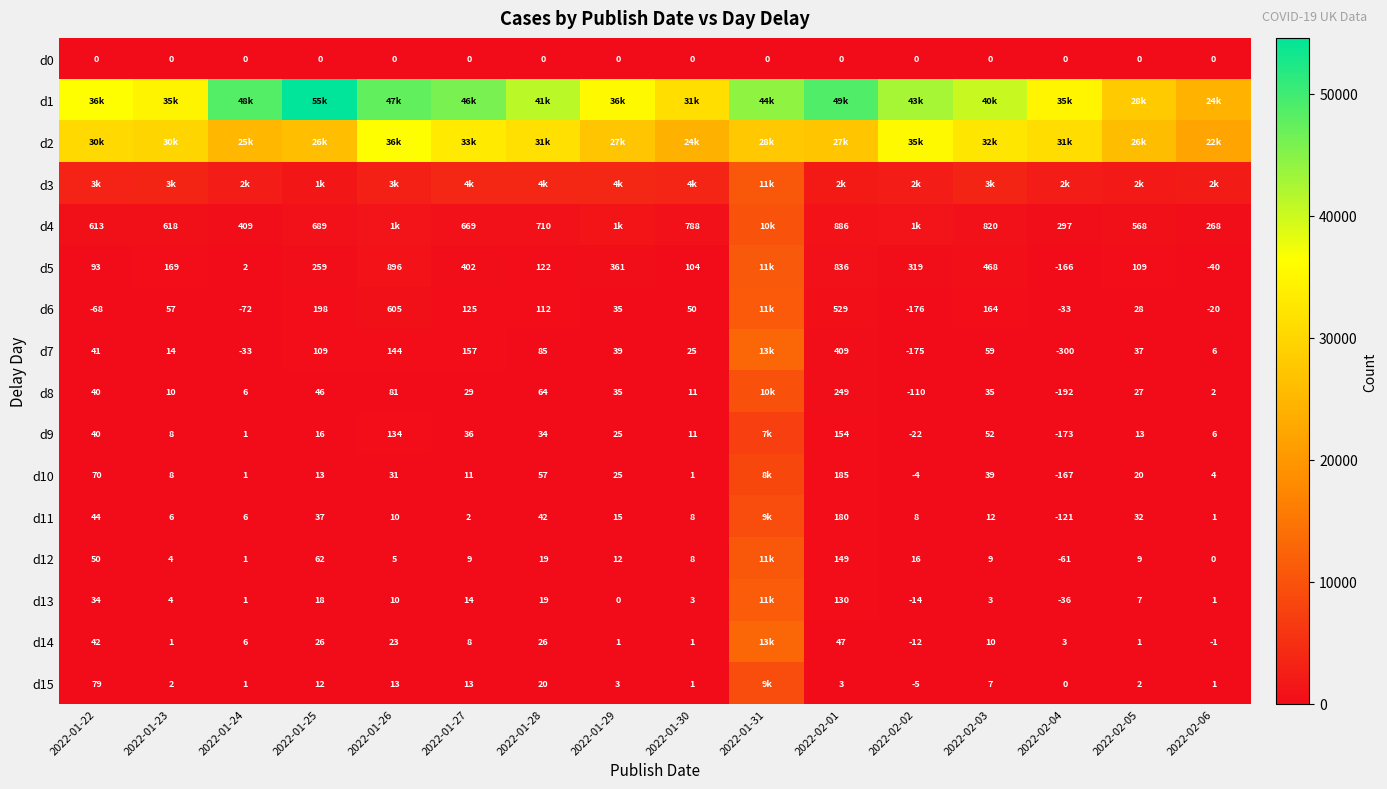

Is the value of d7 at 2022-01-26 greater than the value of d8 at 2022-02-04?

Yes